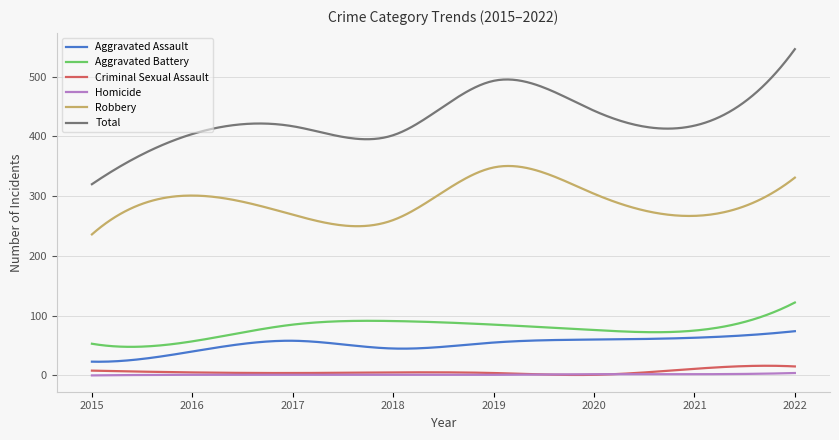

Count the number of categories in the chart.

300